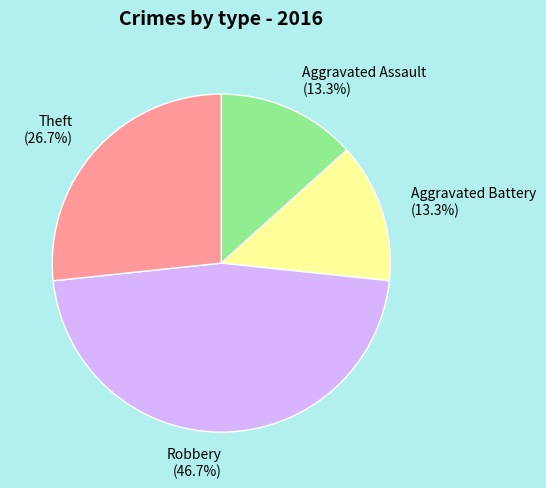

Is the sum of Aggravated Battery and Aggravated Assault greater than half?

No